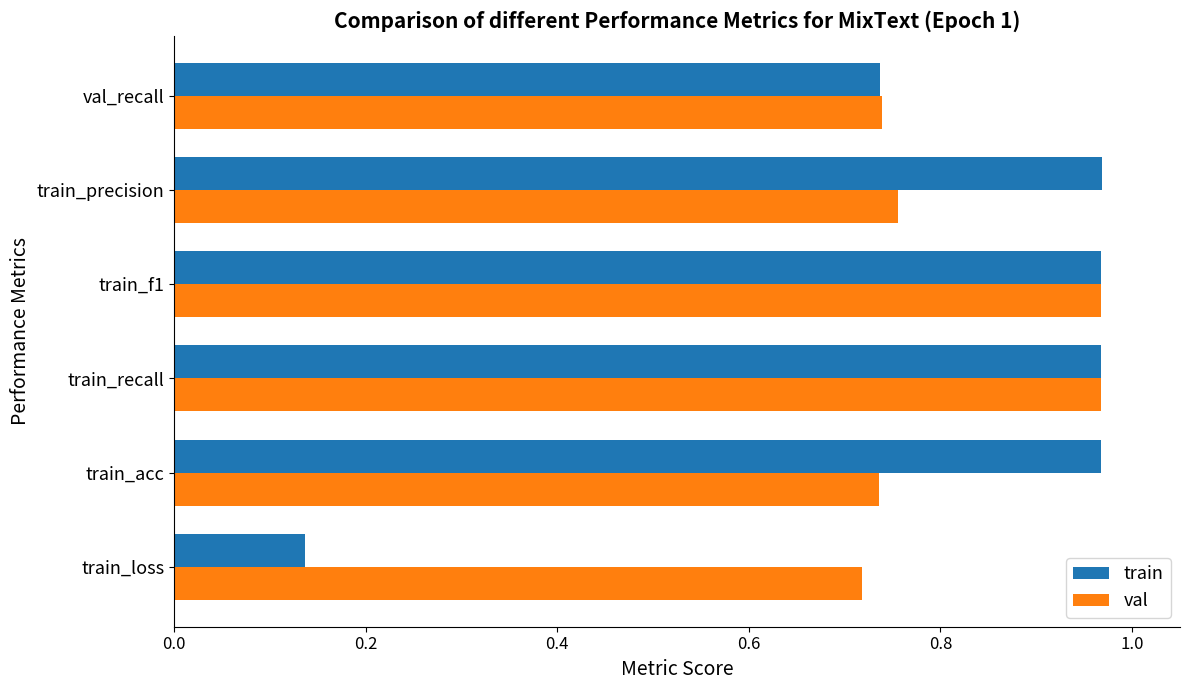

What is the difference between the maximum and second lowest values in the train series?

0.2